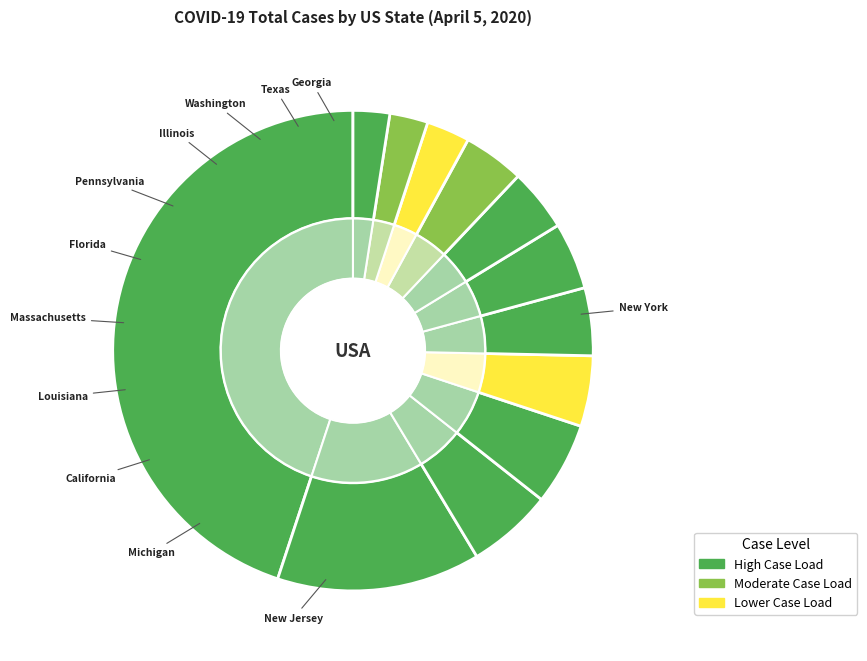

What percentage is NOT represented by Pennsylvania?

95.8%